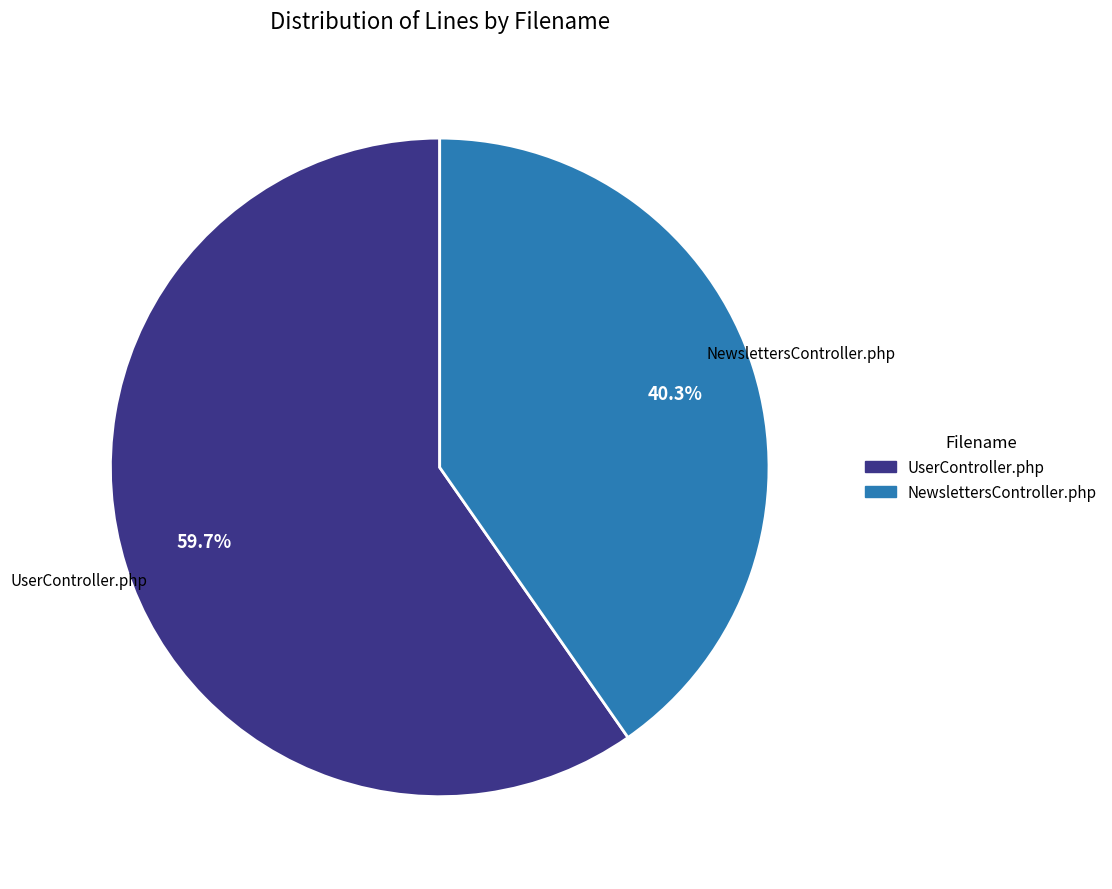

Is the sum of NewslettersController.php and UserController.php greater than half?

Yes